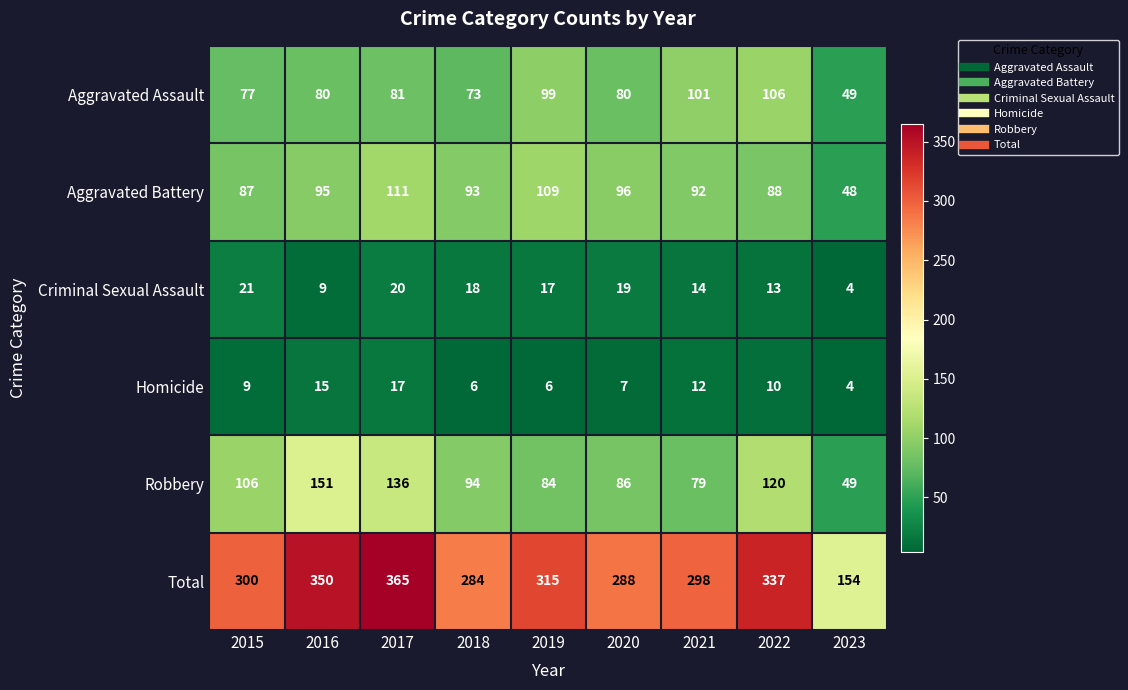

What is the total value across all series at 2023?

308